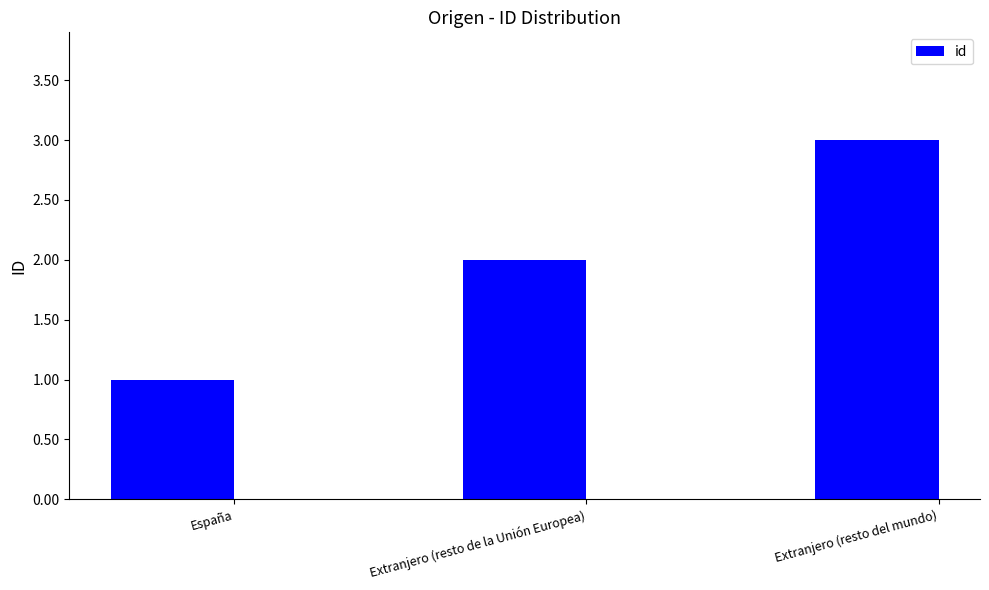

What value does the data have at España?

1